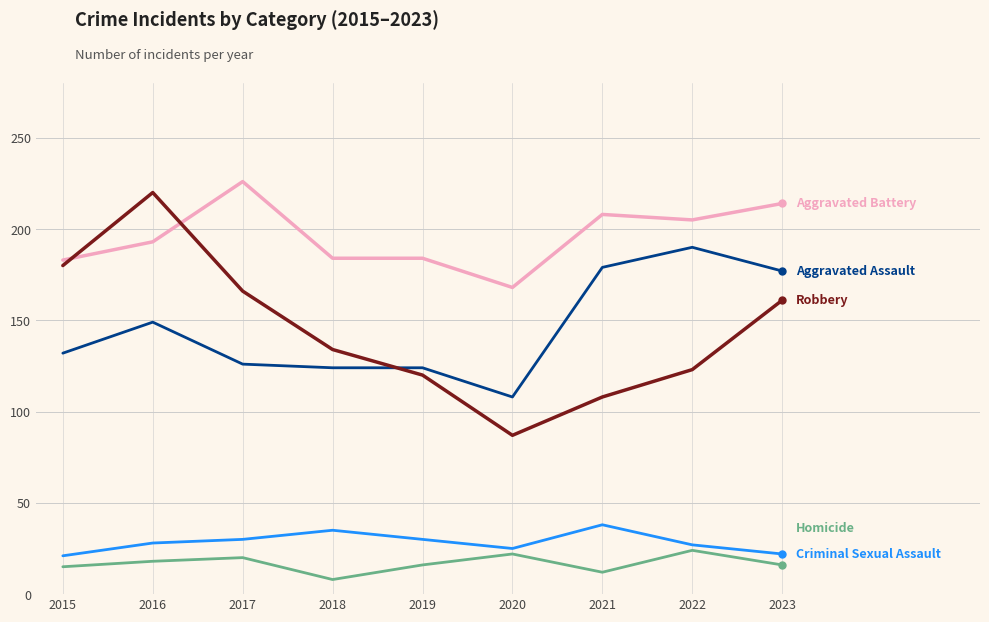

What is the total value across all series at 2015?

531